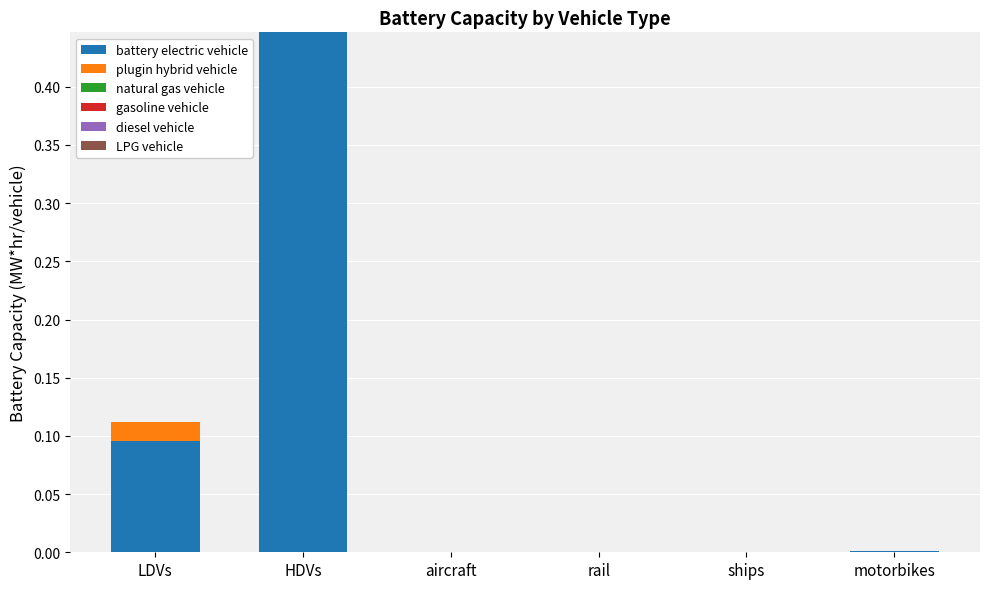

At which label does battery electric vehicle reach its peak?

HDVs